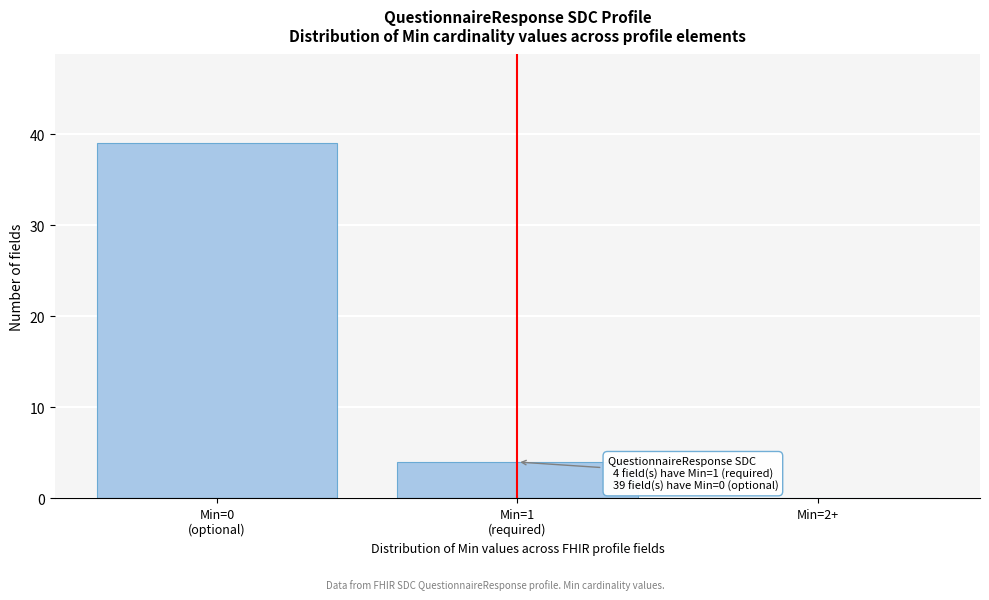

True or false: the data shows 0 at Min=2+.

True